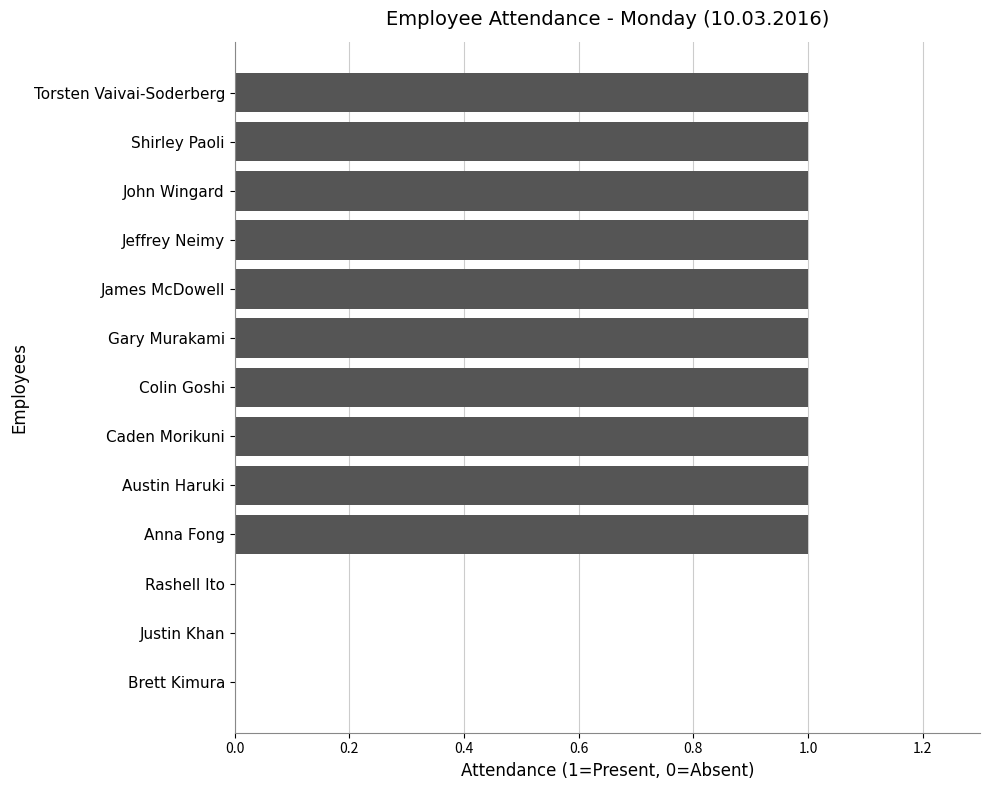

Approximately how many times larger is the value at John Wingard compared to Colin Goshi?

1.0